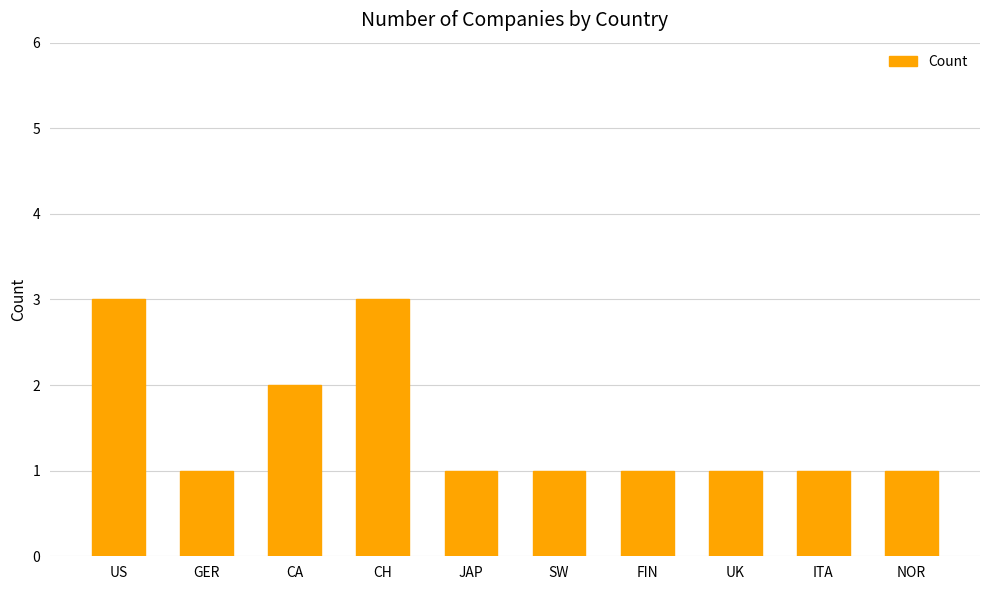

What is the maximum value shown in the chart?

3